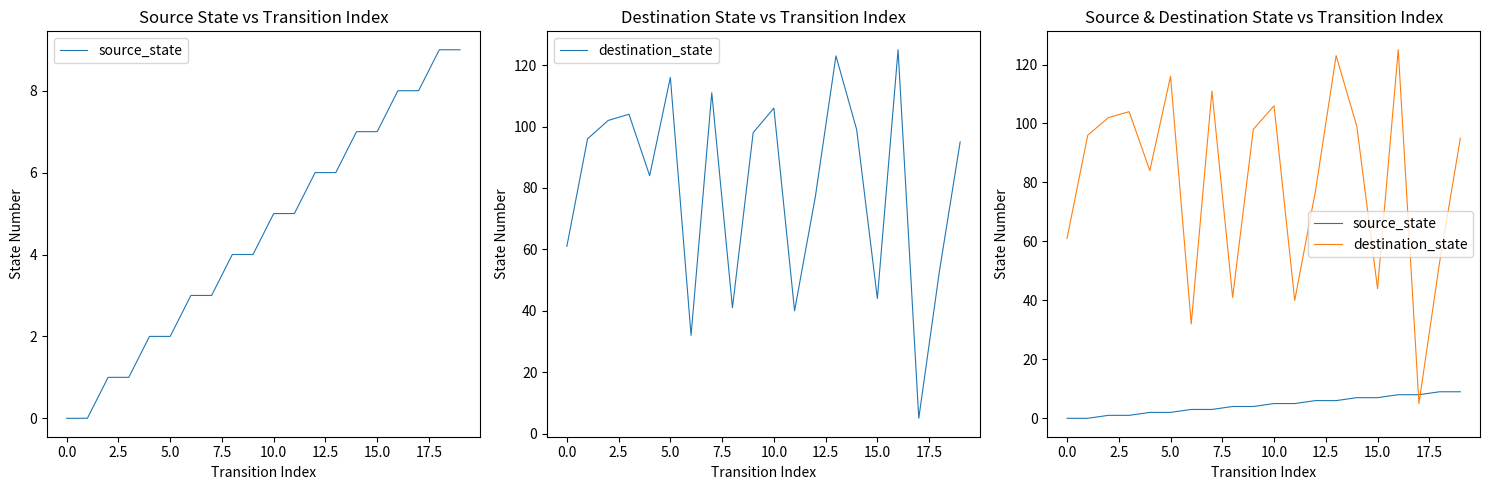

Is the value of destination_state at 7.5 greater than the value of source_state at 11?

Yes